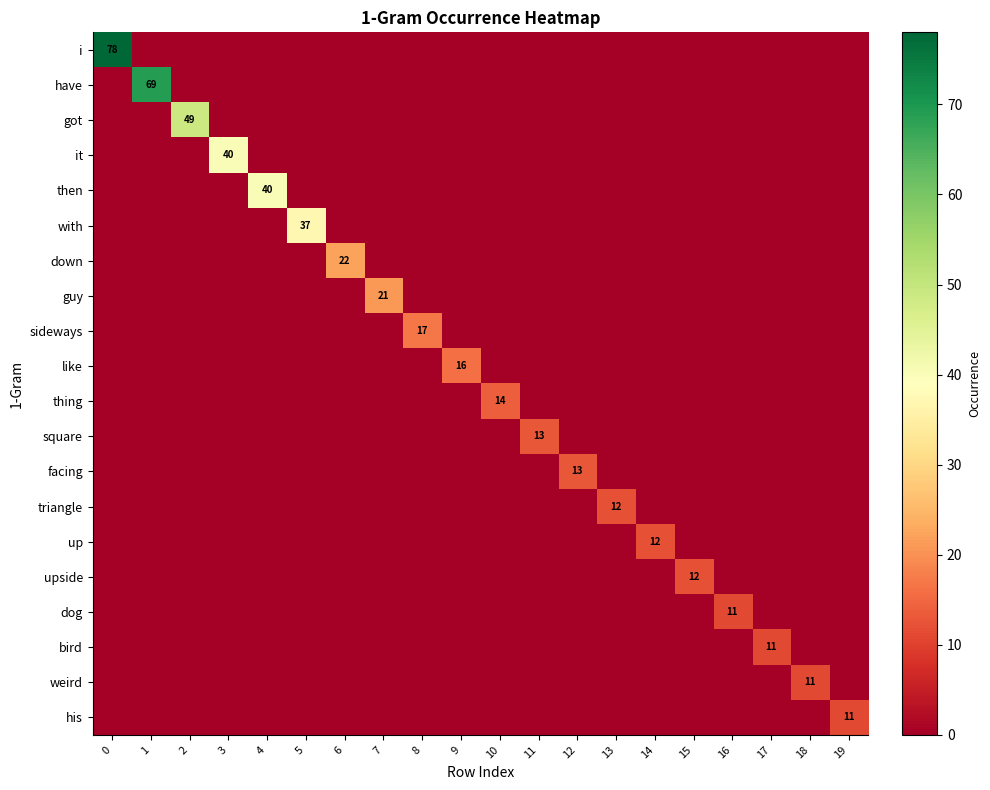

The value of facing at 12 is 13. True or false?

True